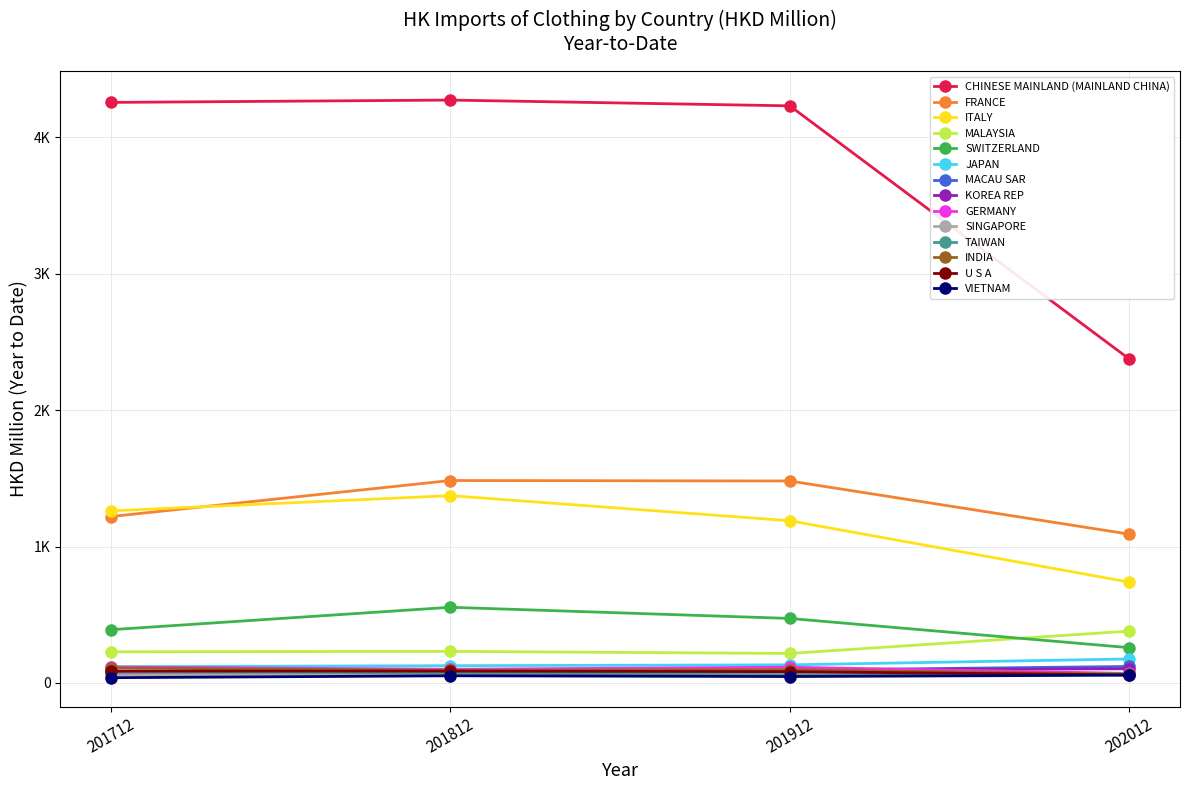

Which series has the largest total across all categories?

CHINESE MAINLAND (MAINLAND CHINA)